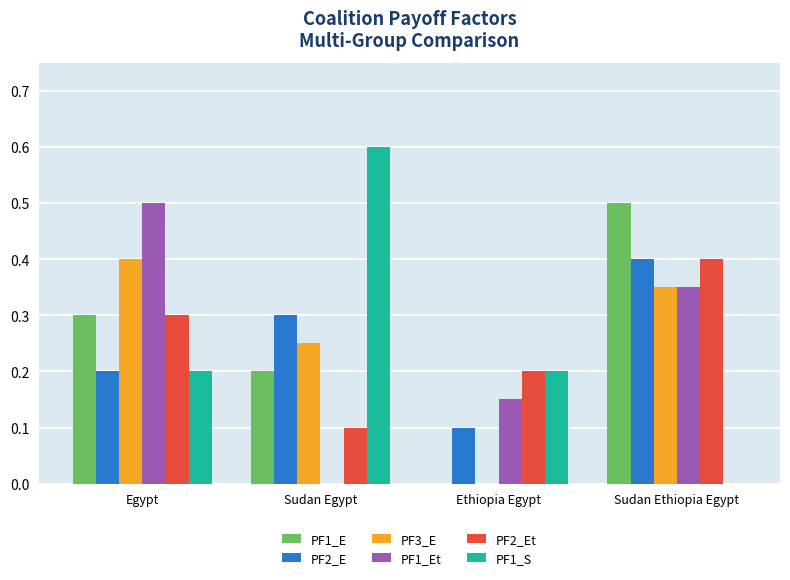

Read the PF1_Et value at Egypt.

0.5